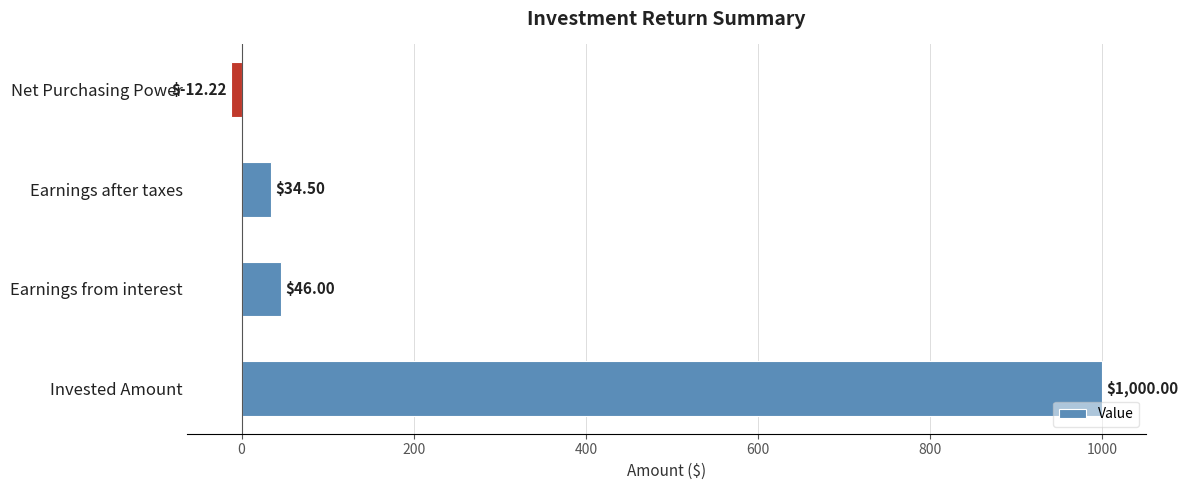

Where is the data nearest to the value 493?

Earnings from interest